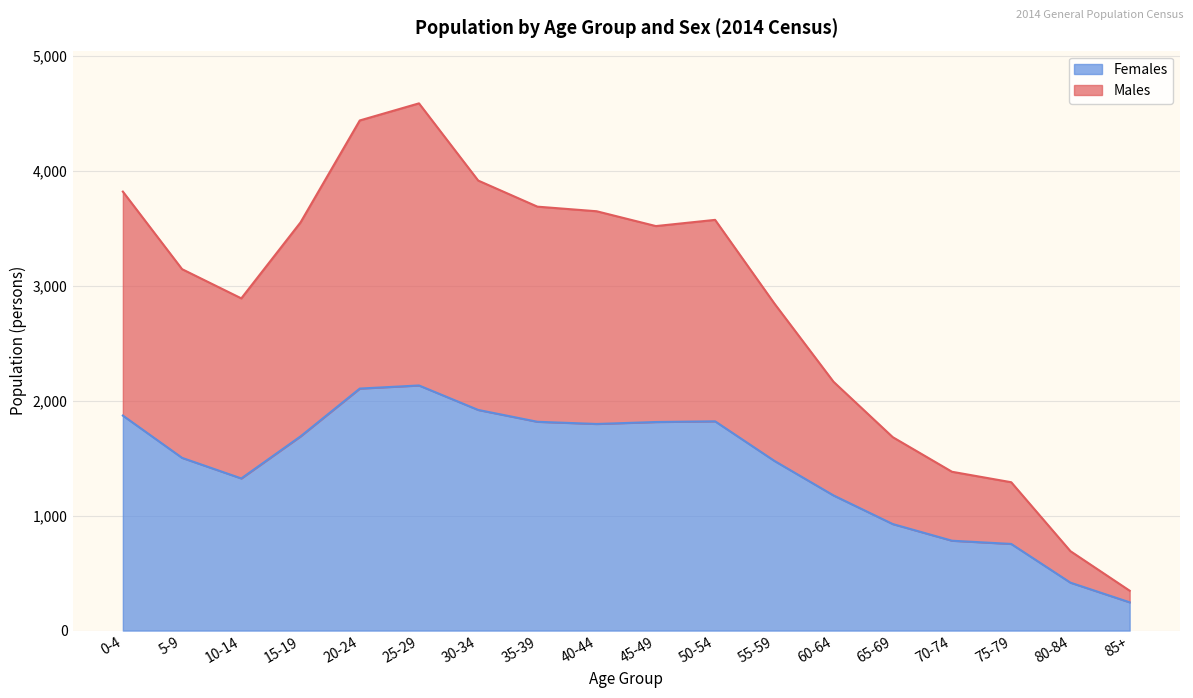

What is the difference between the Females values at 0-4 and 25-29?

262